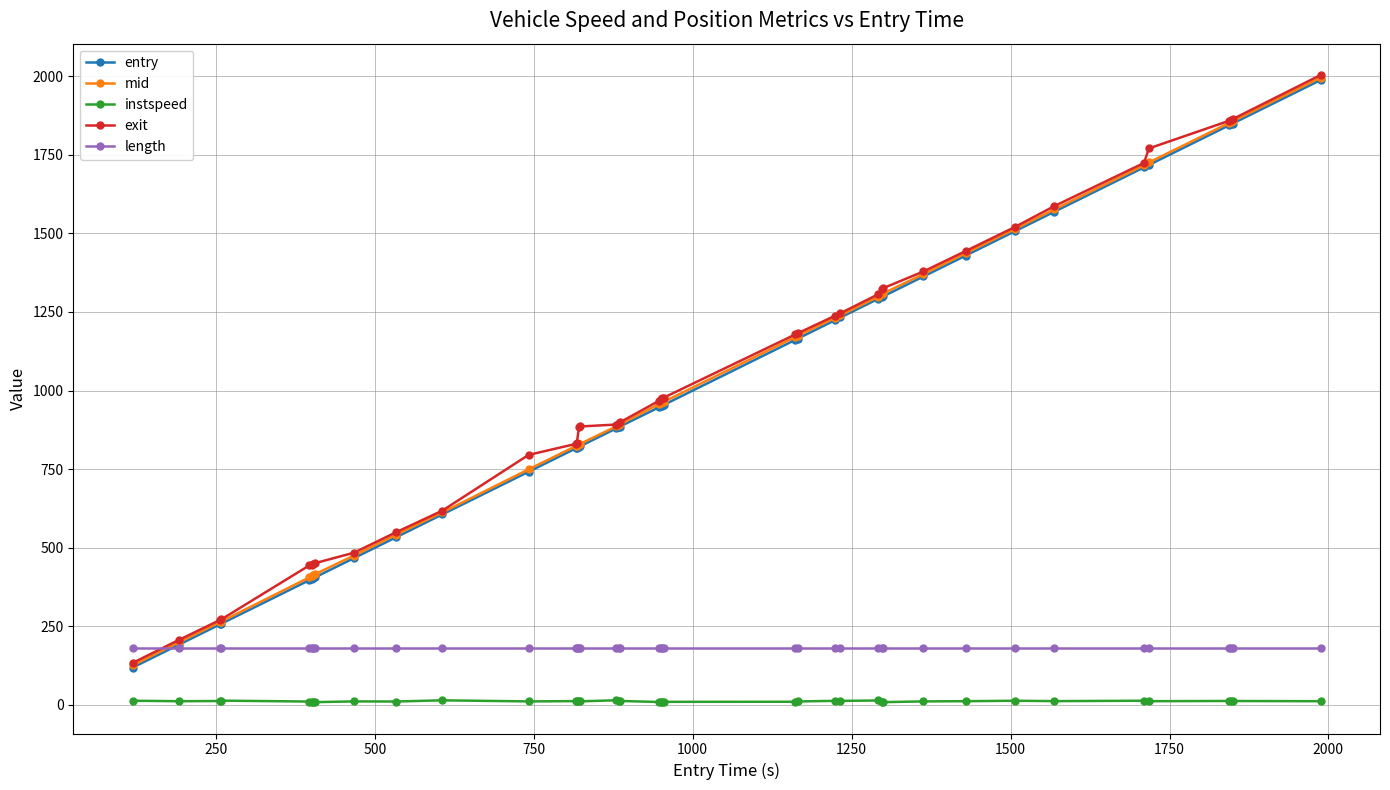

Which series has the widest spread of values?

exit